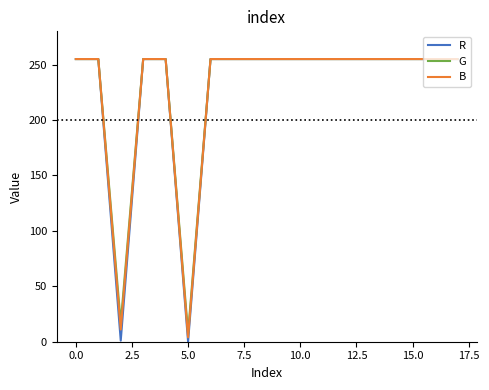

What is the maximum value for R?

255